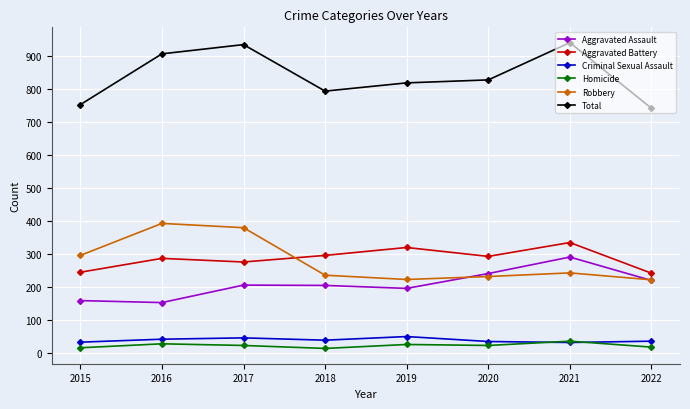

At which label does Aggravated Assault reach its peak?

2021